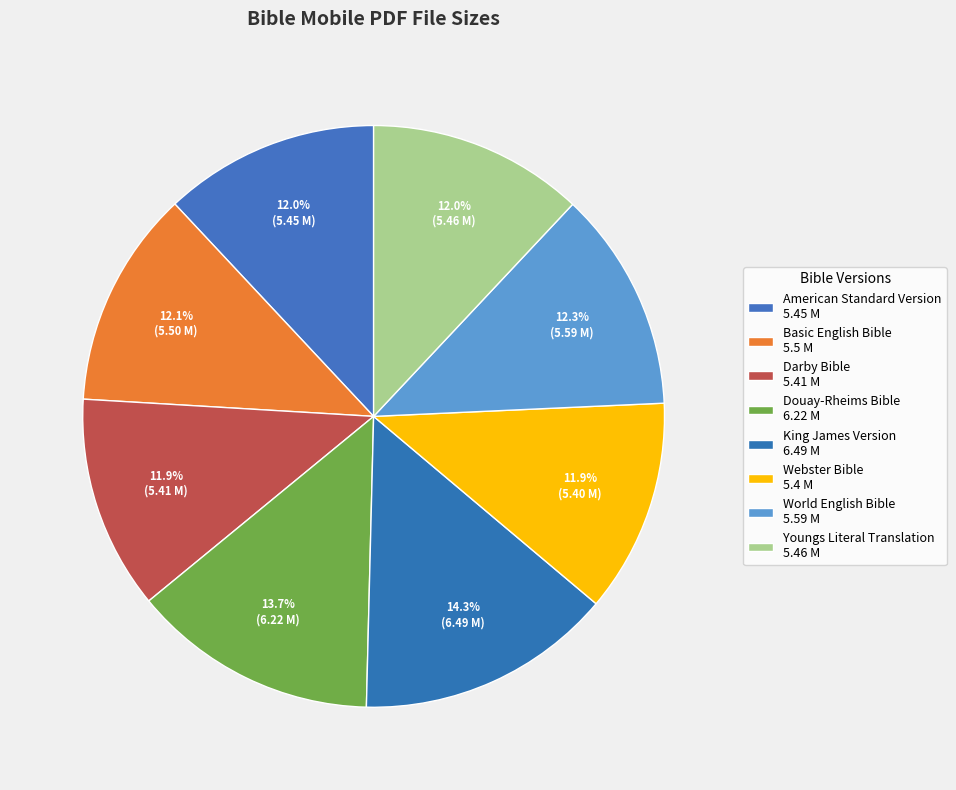

Does King James Version account for over 50% of the chart?

No